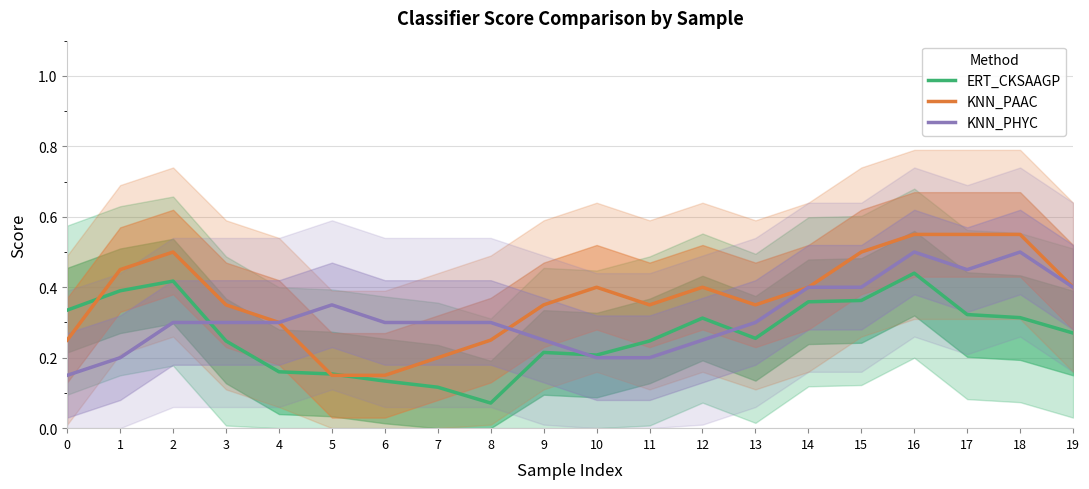

Reading left to right, list all the values displayed in this chart.

ERT_CKSAAGP: 0=0.3	1=0.4	2=0.4	3=0.2	4=0.2	5=0.2	6=0.1	7=0.1	8=0.1	9=0.2	10=0.2	11=0.2	12=0.3	13=0.3	14=0.4	15=0.4	16=0.4	17=0.3	18=0.3	19=0.3
KNN_PAAC: 0=0.2	1=0.5	2=0.5	3=0.3	4=0.3	5=0.2	6=0.2	7=0.2	8=0.2	9=0.3	10=0.4	11=0.4	12=0.4	13=0.3	14=0.4	15=0.5	16=0.6	17=0.5	18=0.6	19=0.4
KNN_PHYC: 0=0.2	1=0.2	2=0.3	3=0.3	4=0.3	5=0.3	6=0.3	7=0.3	8=0.3	9=0.2	10=0.2	11=0.2	12=0.2	13=0.3	14=0.4	15=0.4	16=0.5	17=0.5	18=0.5	19=0.4